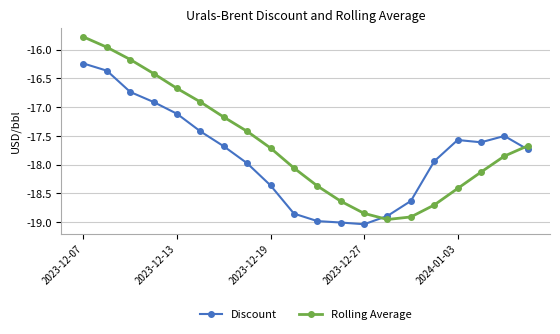

What is the sum of all Rolling Average values?

-352.7